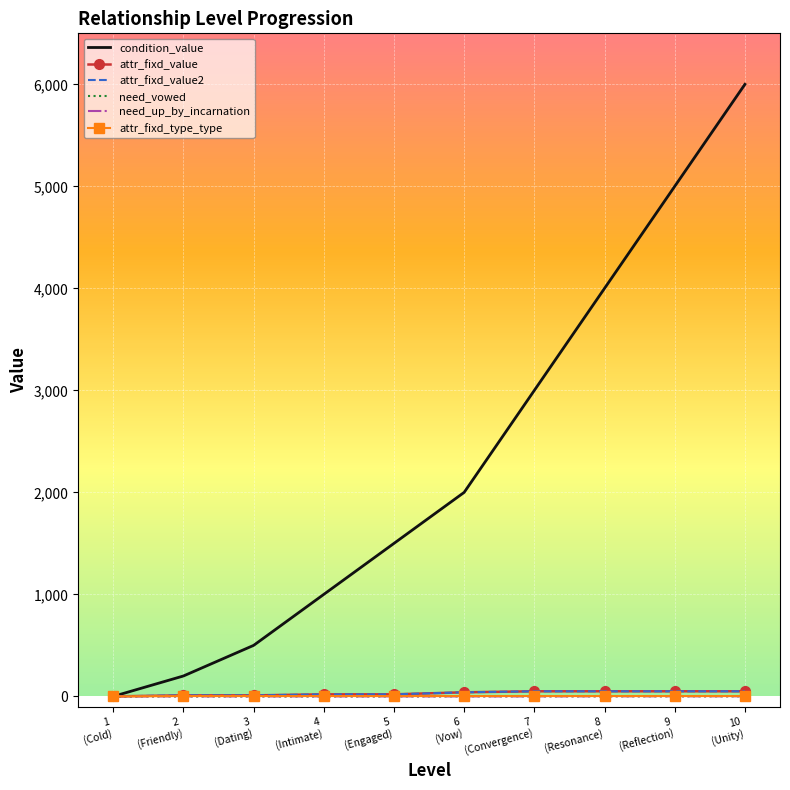

At which category is the sum across all series the highest?

10
(Unity)